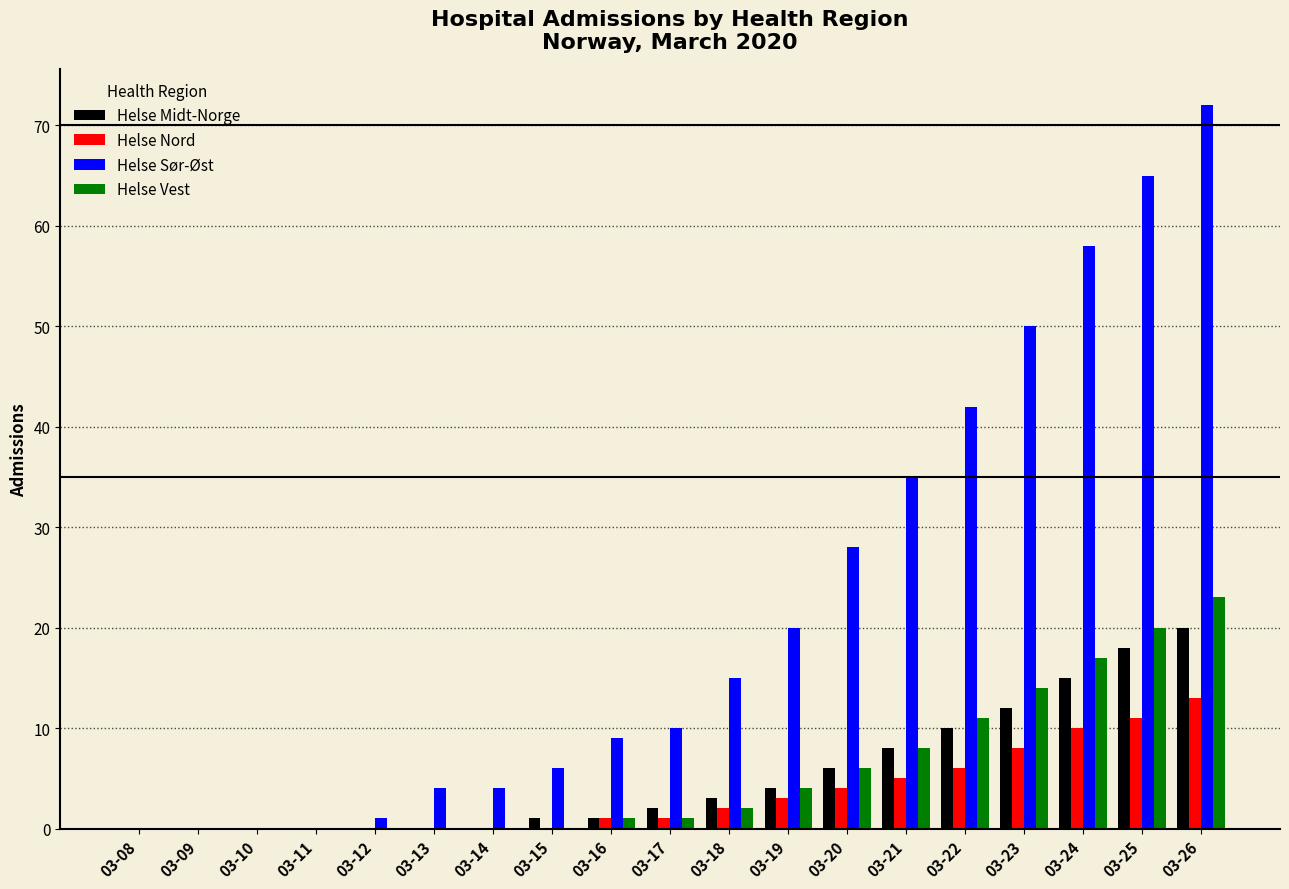

Which series has the largest total across all categories?

Helse Sør-Øst